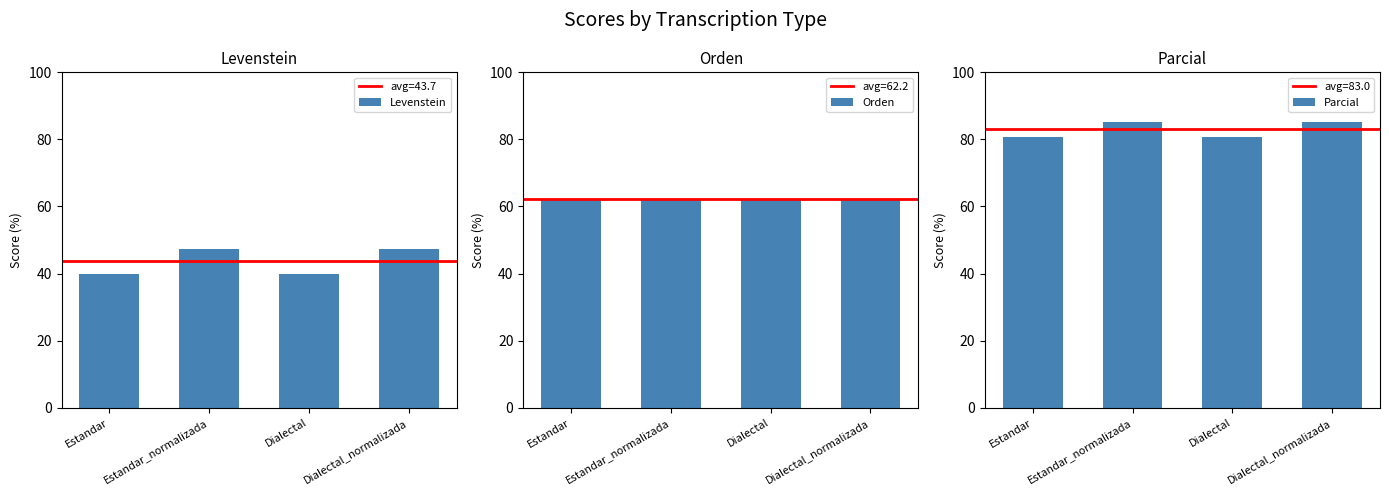

Where is Parcial nearest to the value 82?

Estandar